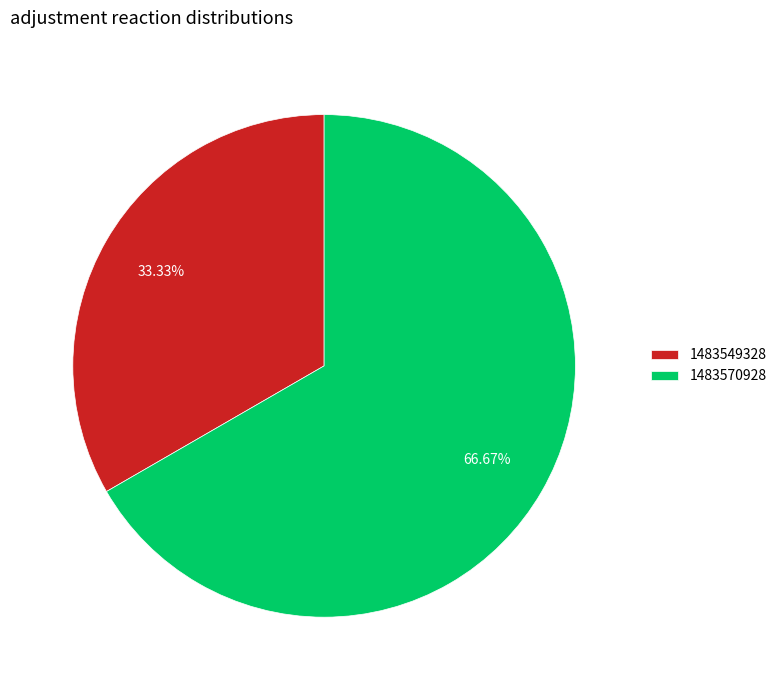

Count the number of slices in the pie.

2